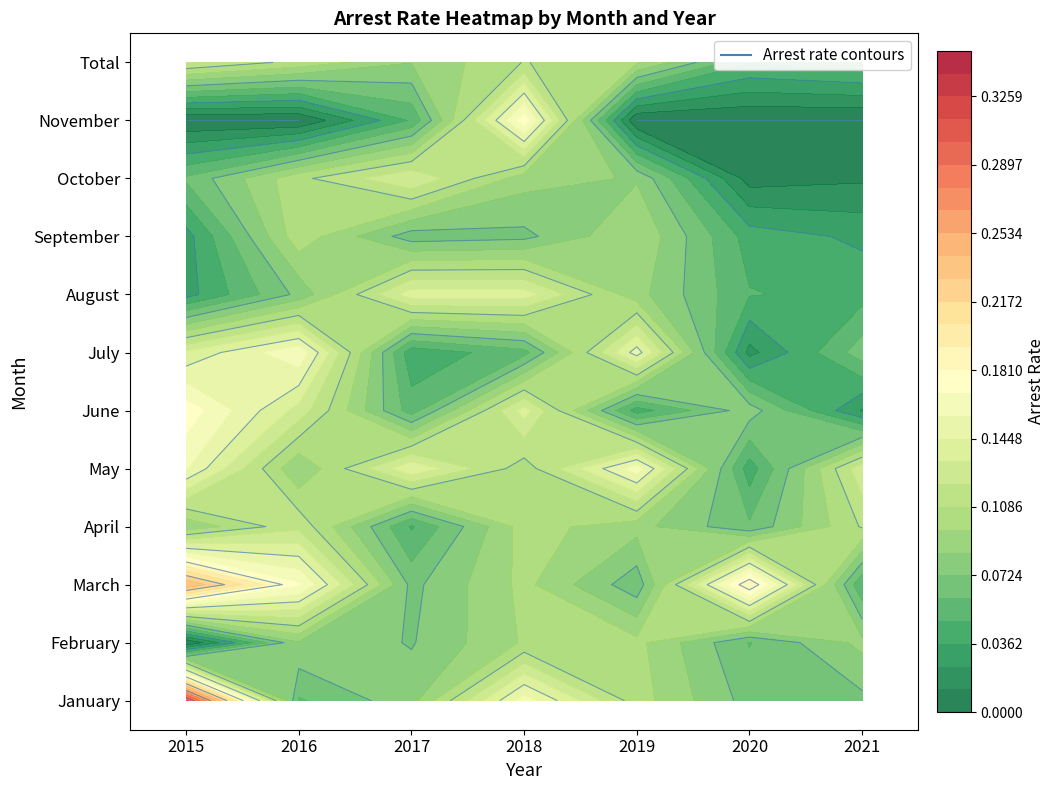

What is the maximum value shown in the chart?

0.3